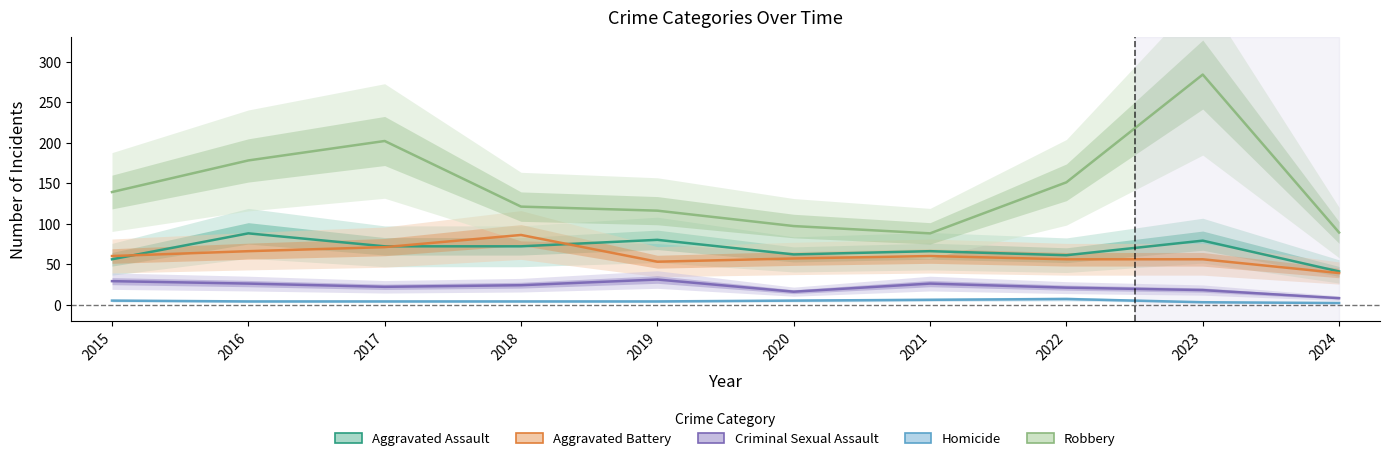

What is the highest value of the Homicide series?

7